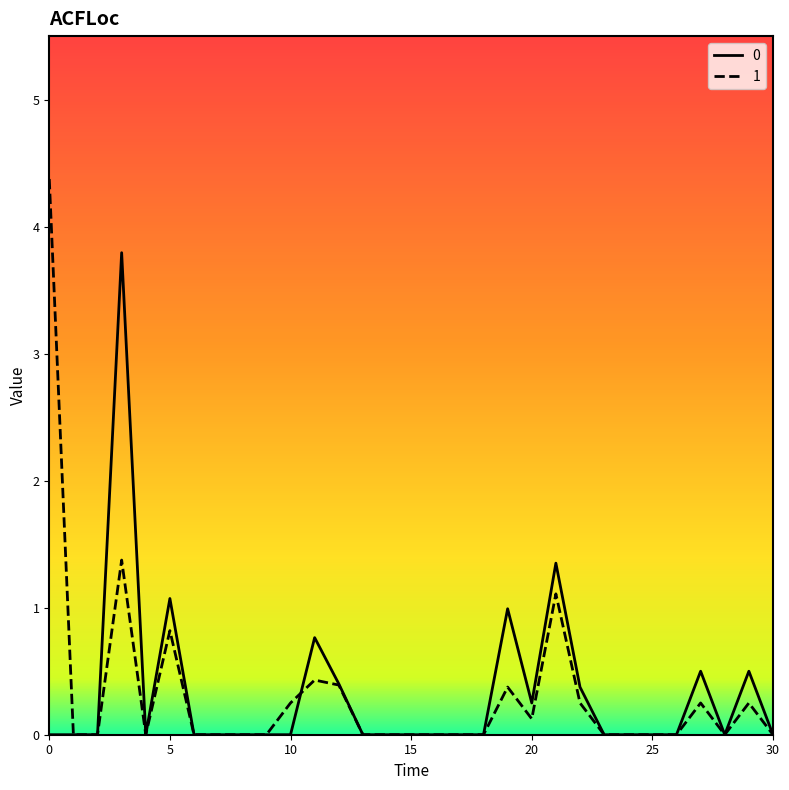

What is the maximum value for 1?

4.4